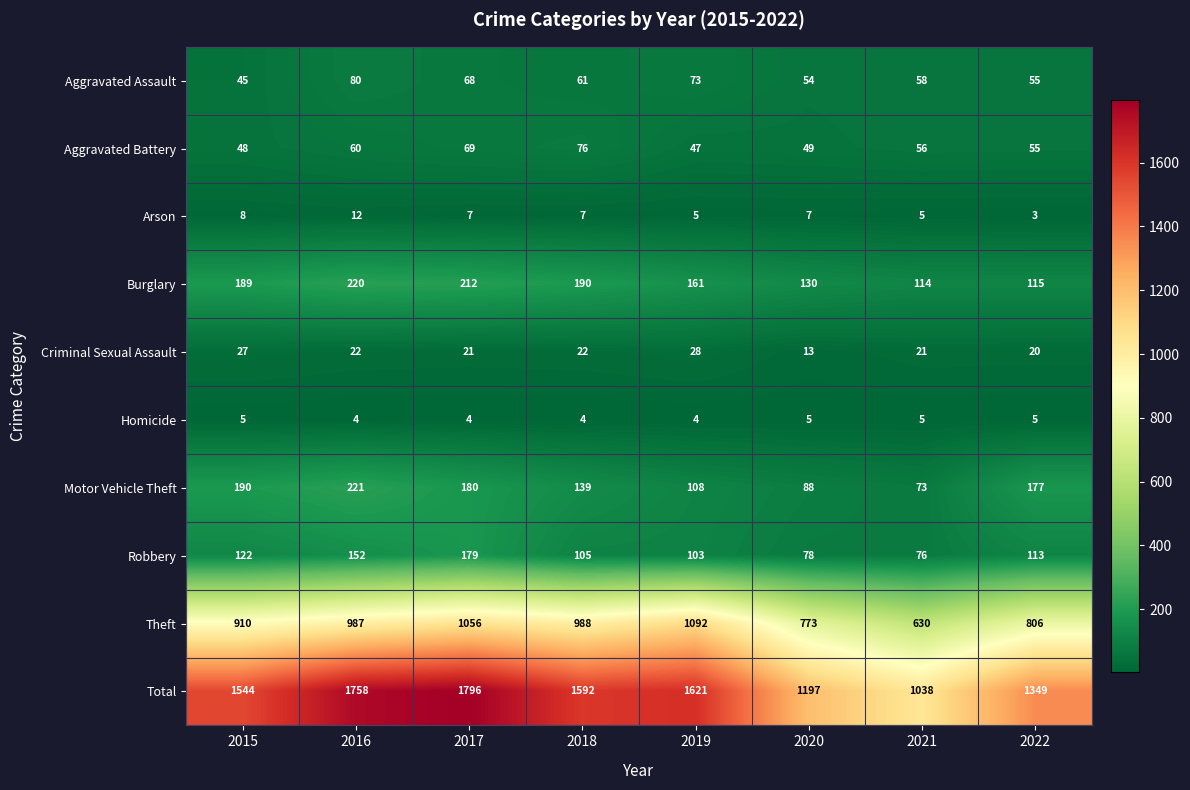

The value of Robbery at 2020 is 78. True or false?

True